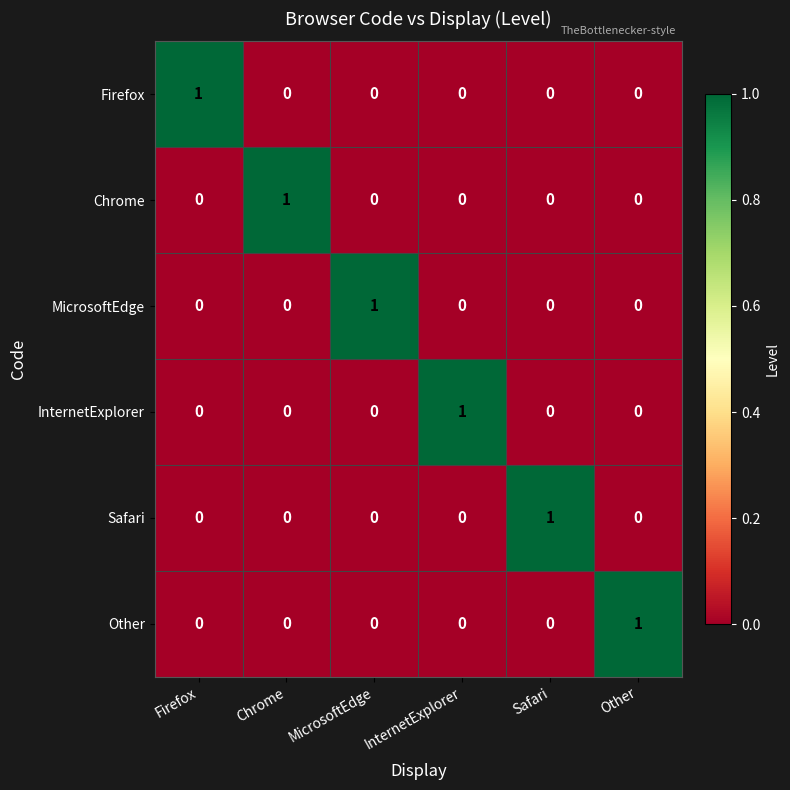

At how many categories does at least one series exceed 0?

6